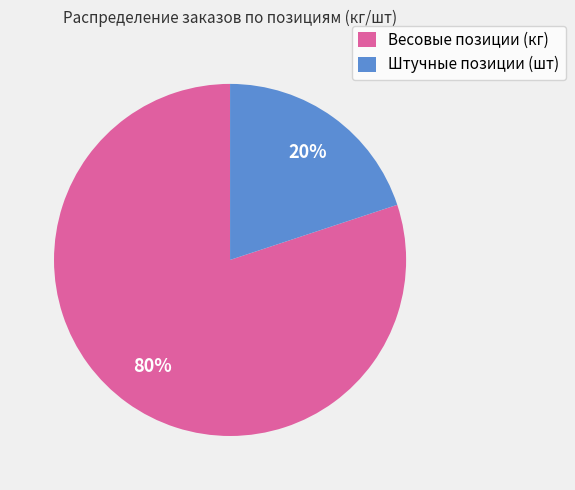

Which category has the biggest portion of the pie?

Весовые позиции (кг)